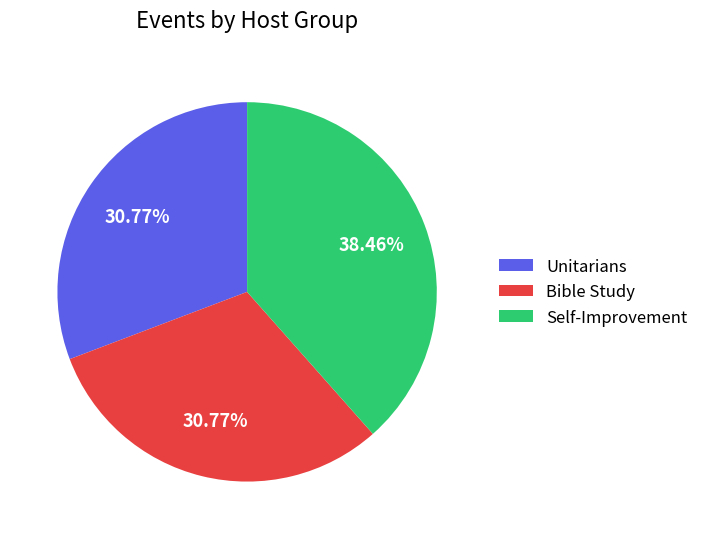

To the nearest percent, what percentage of the pie is Self-Improvement?

38%